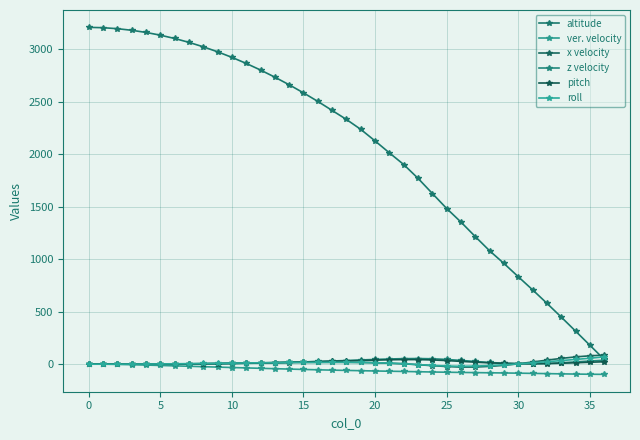

How many intersections are there between pitch and z velocity?

3